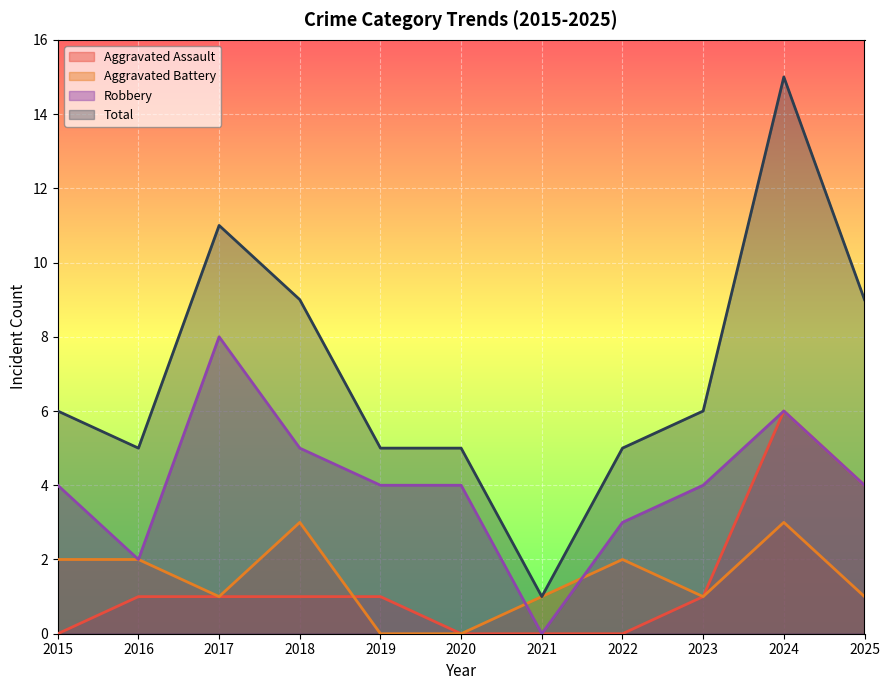

What is the difference between the second highest and second lowest values in the Aggravated Assault series?

4